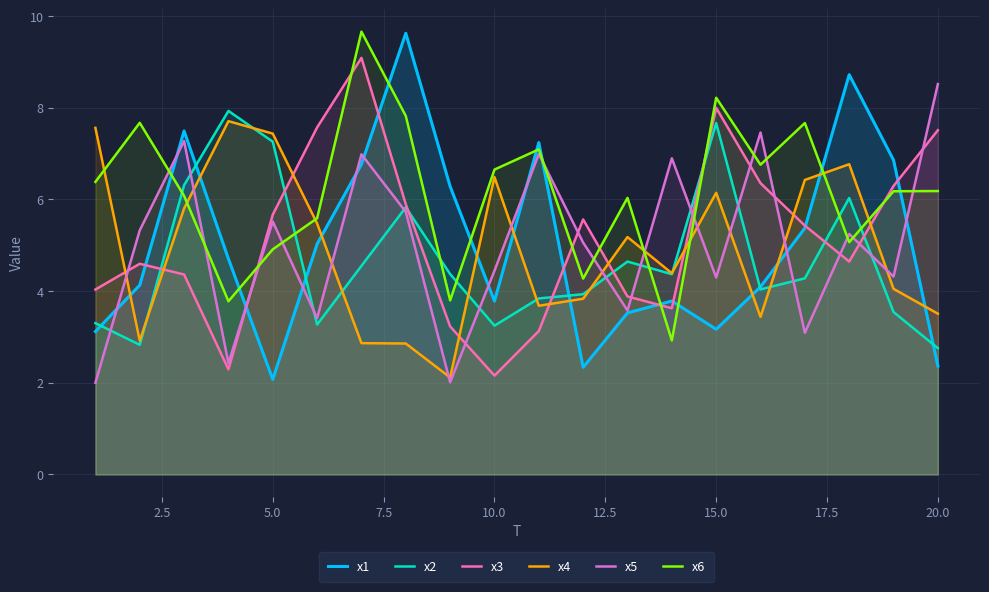

Reading left to right, extract all data points from this chart.

x1: 3.1	4.1	7.5	4.7	2.1	5.0	6.8	9.6	6.3	3.8	7.2	2.3	3.5	3.8	3.2	4.1	5.4	8.7	6.9	2.4
x2: 3.3	2.8	6.3	7.9	7.3	3.3	4.5	5.8	4.4	3.2	3.8	3.9	4.6	4.4	7.7	4.0	4.3	6.0	3.5	2.8
x3: 4.0	4.6	4.4	2.3	5.7	7.6	9.1	5.9	3.2	2.2	3.1	5.6	3.9	3.6	8.0	6.4	5.4	4.6	6.3	7.5
x4: 7.6	2.9	5.8	7.7	7.4	5.5	2.9	2.9	2.1	6.5	3.7	3.8	5.2	4.4	6.1	3.4	6.4	6.8	4.0	3.5
x5: 2.0	5.3	7.3	2.4	5.5	3.4	7.0	5.7	2.0	4.4	7.0	5.1	3.6	6.9	4.3	7.5	3.1	5.2	4.3	8.5
x6: 6.4	7.7	6.1	3.8	4.9	5.6	9.7	7.8	3.8	6.7	7.1	4.3	6.0	2.9	8.2	6.8	7.7	5.1	6.2	6.2